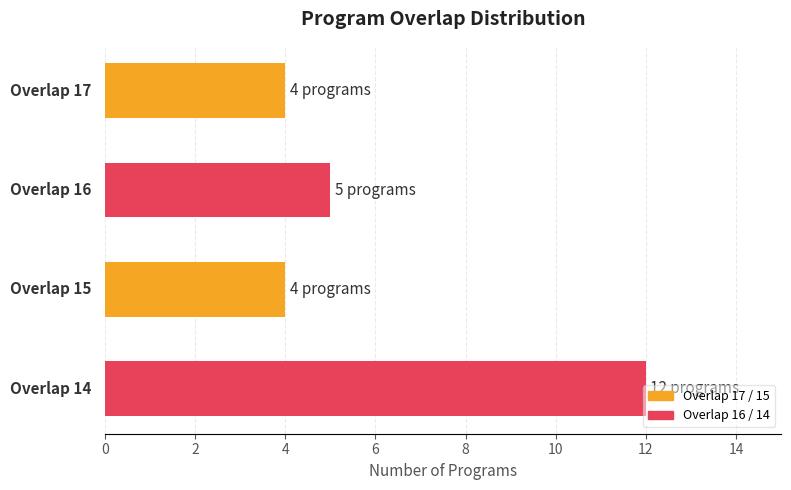

What is the greatest value displayed?

12